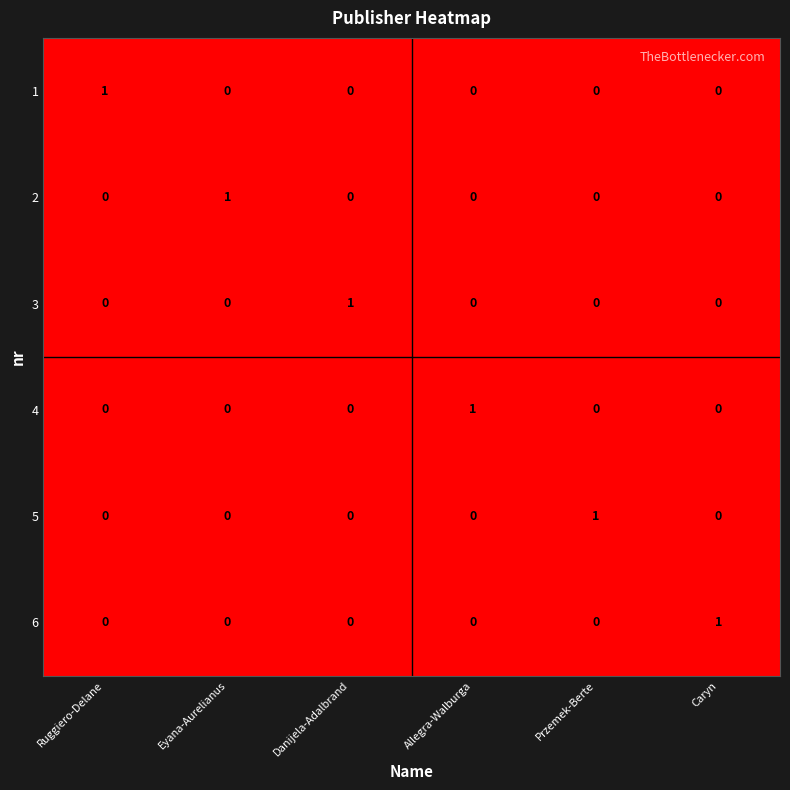

Is it true that 5 equals 0 at Caryn?

True